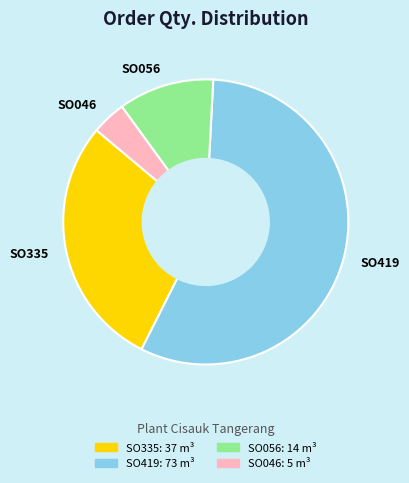

Combined, do SO046 and SO056 account for over 50%?

No